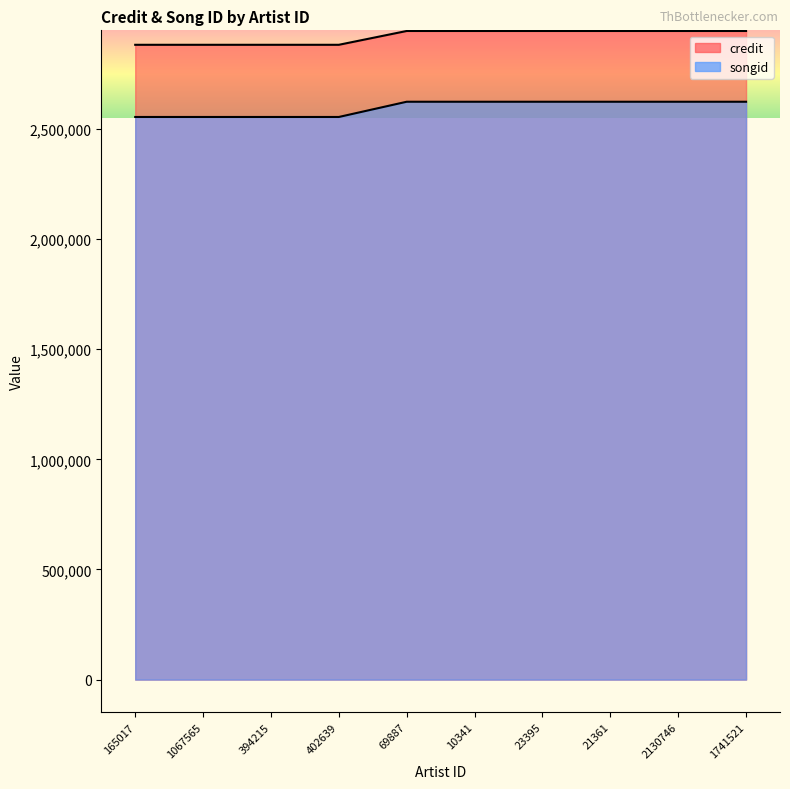

What are all the series names shown in the legend?

credit, songid